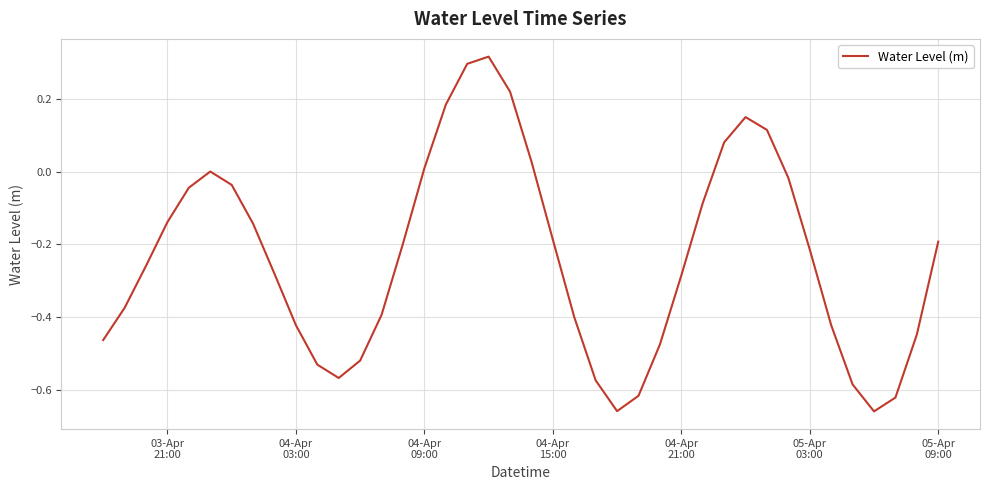

What is the difference between the maximum and minimum values?

1.0